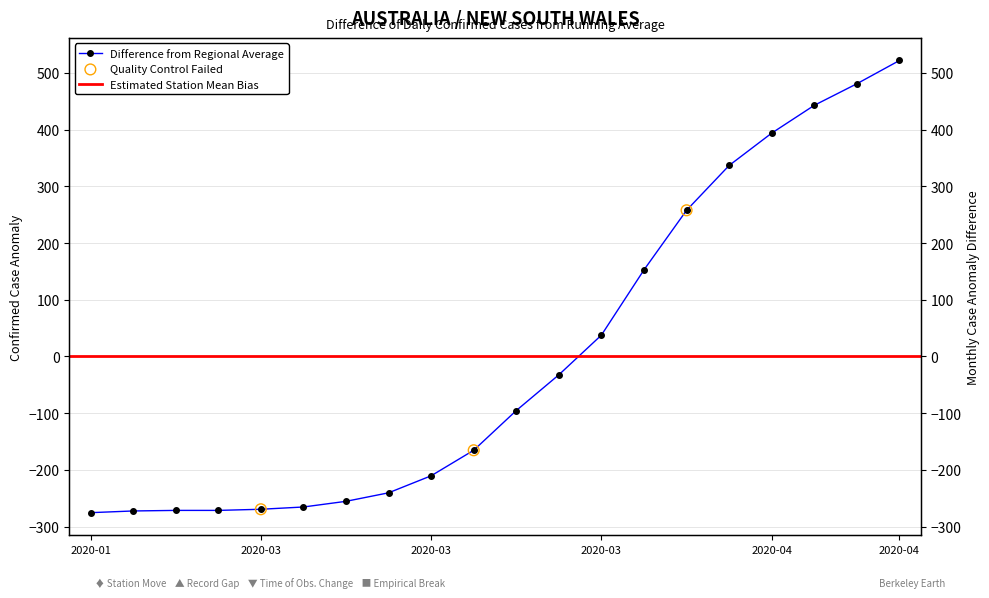

Between 2020-03-08 and 2020-04-10, which is larger?

2020-04-10